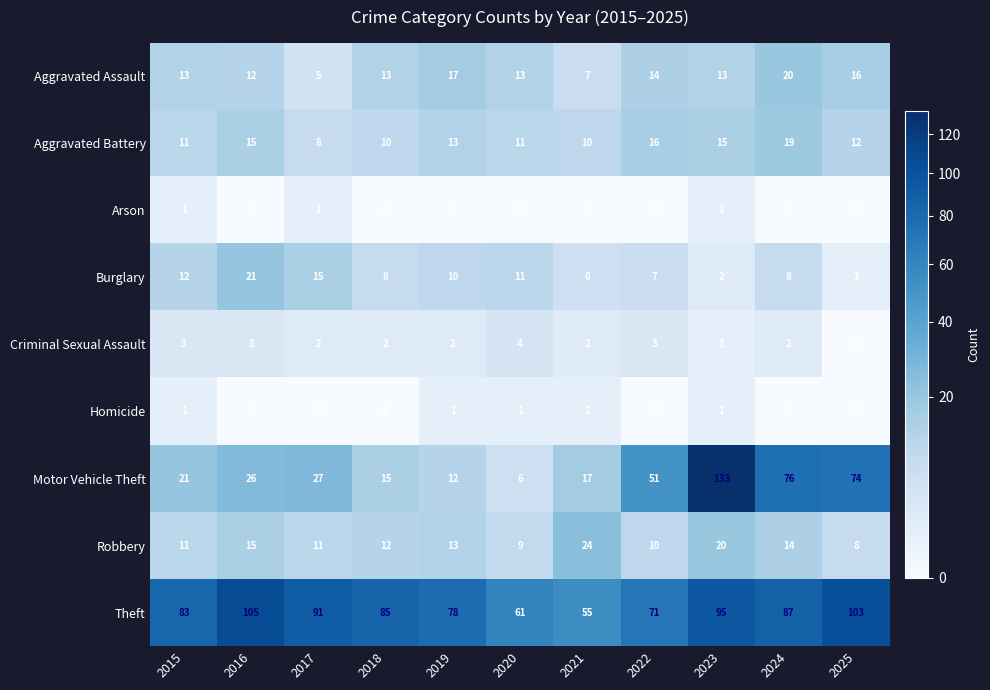

What is the lowest value of the Theft series?

55